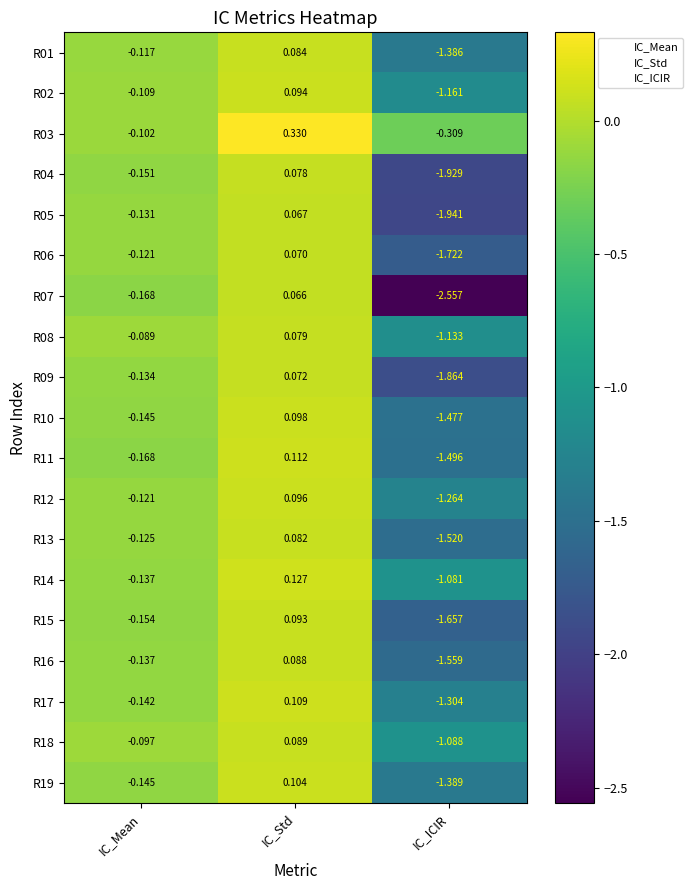

Is the value of R19 at IC_Std greater than the value of R16 at IC_ICIR?

Yes